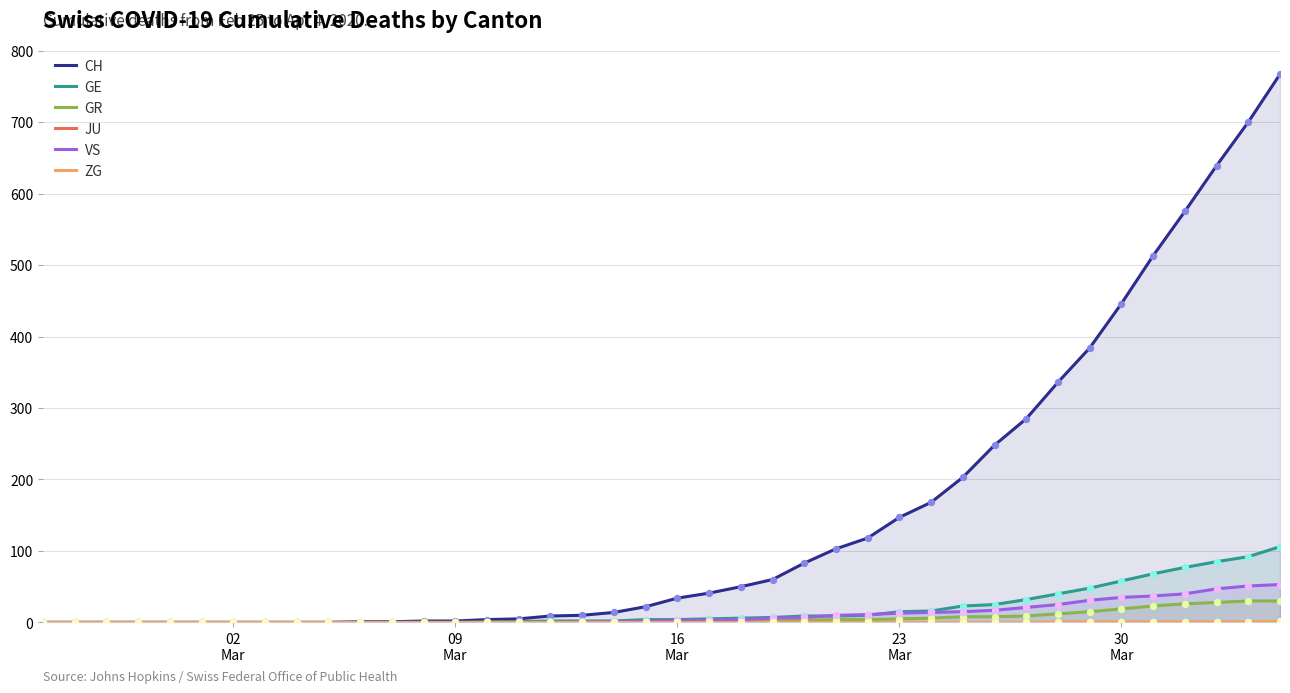

Which series contains the highest Y value?

CH